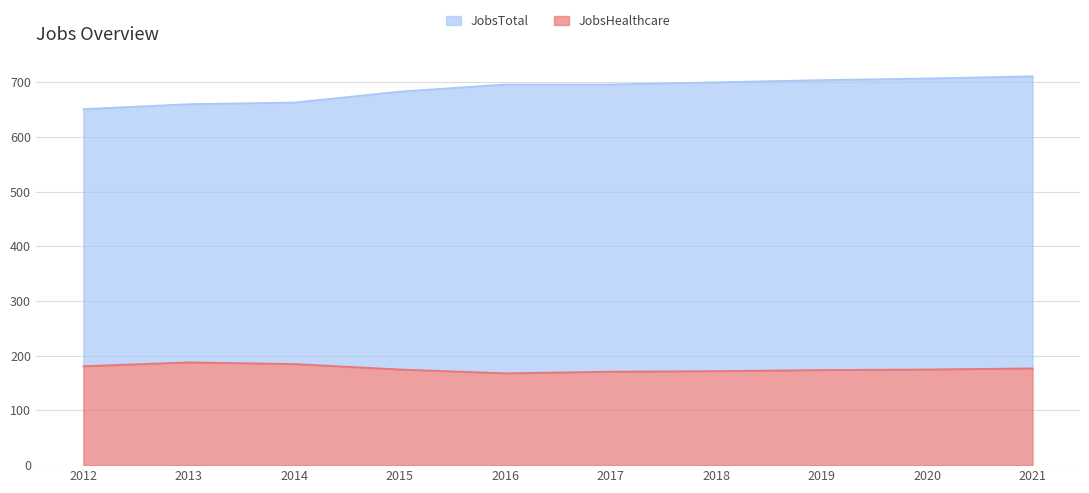

Is it true that JobsHealthcare equals 240 at 2019?

False